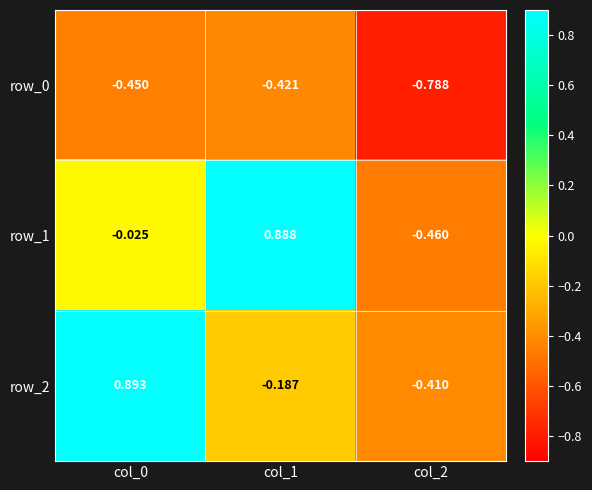

How many values in row_2 are above zero?

1